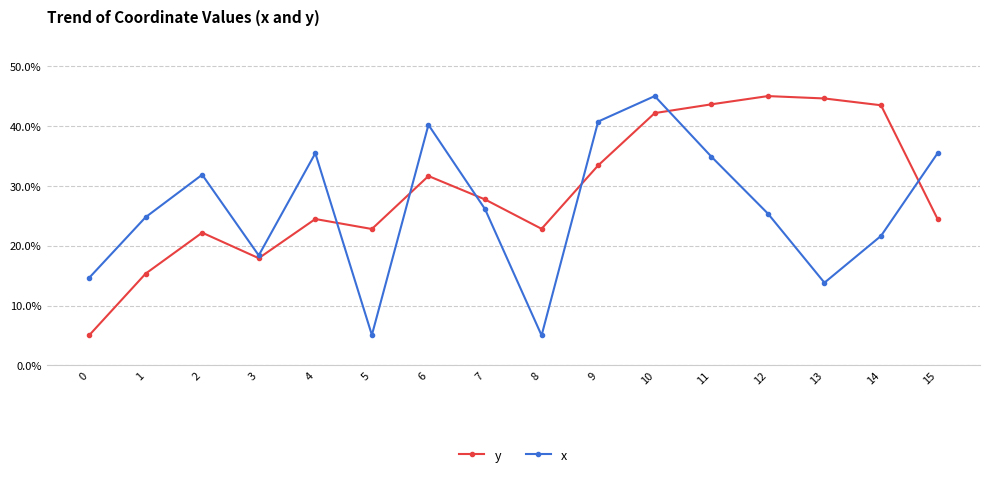

Is the value of y at 7 greater than the value of x at 7?

Yes